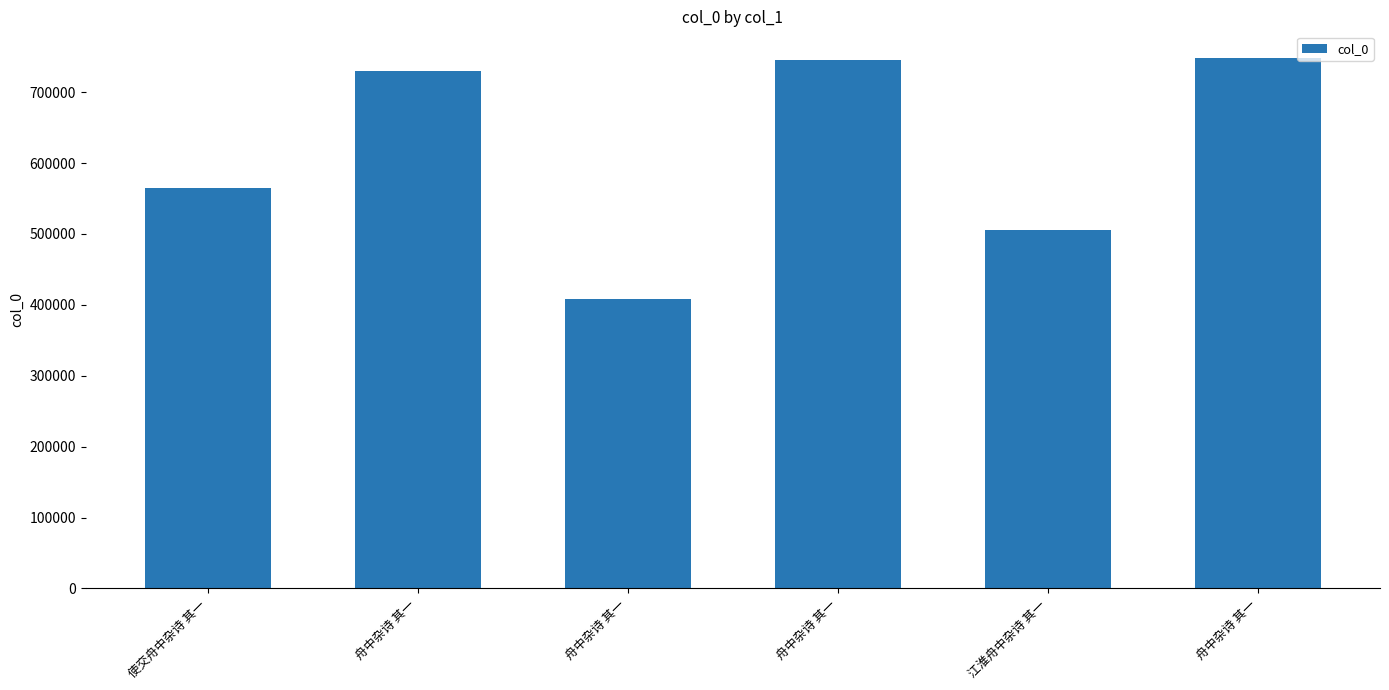

What is the approximate value at 舟中杂诗 其一, to the nearest 100?

748400